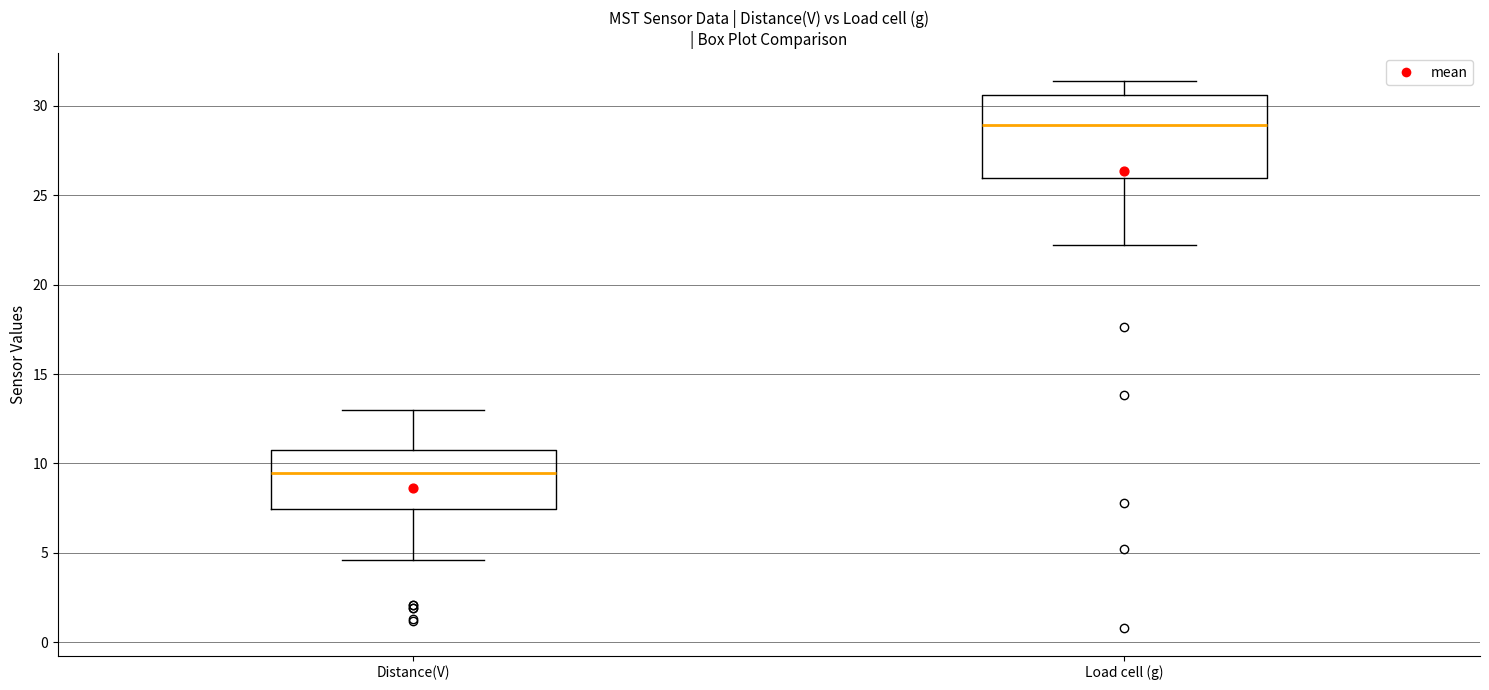

Where is the lower edge of the box for Load cell (g) on the y-axis? The values are not printed on the chart, so give them approximately, as read against the axis.

26.0